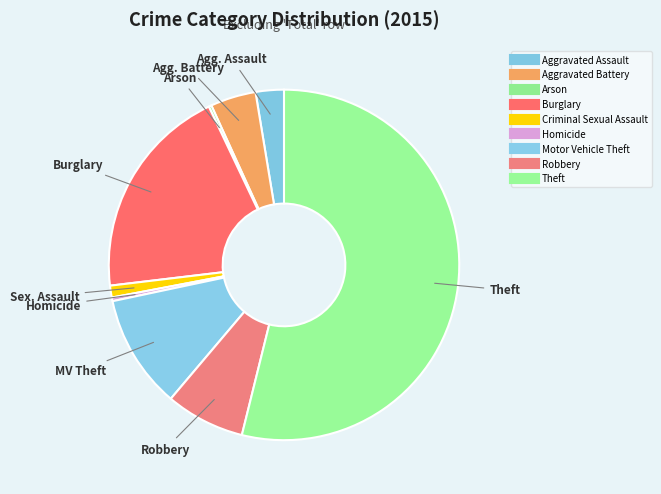

True or false: Criminal Sexual Assault accounts for 14% of the total.

False